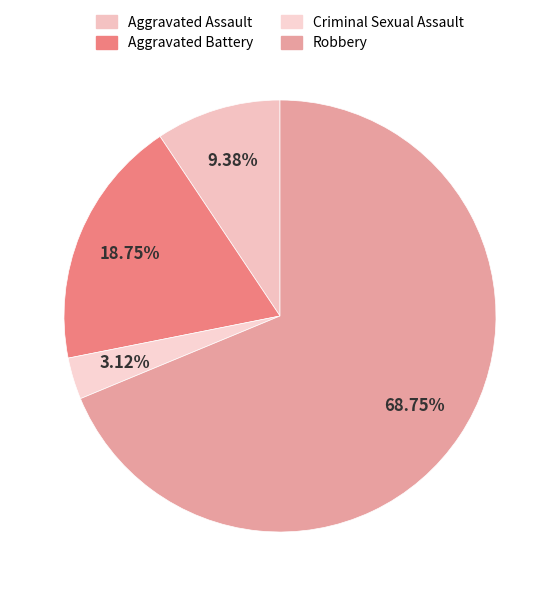

Is the sum of Aggravated Assault and Criminal Sexual Assault greater than half?

No